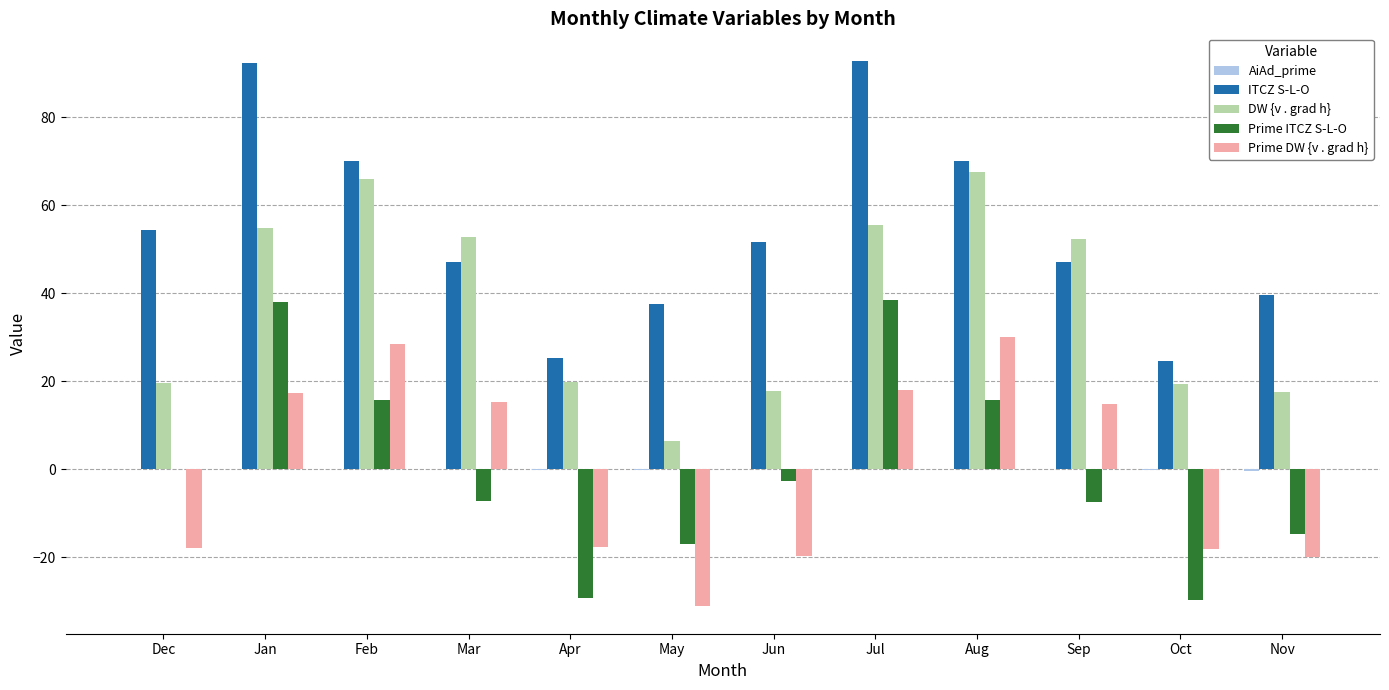

What value does the Prime ITCZ S-L-O series have at Jun?

-2.7